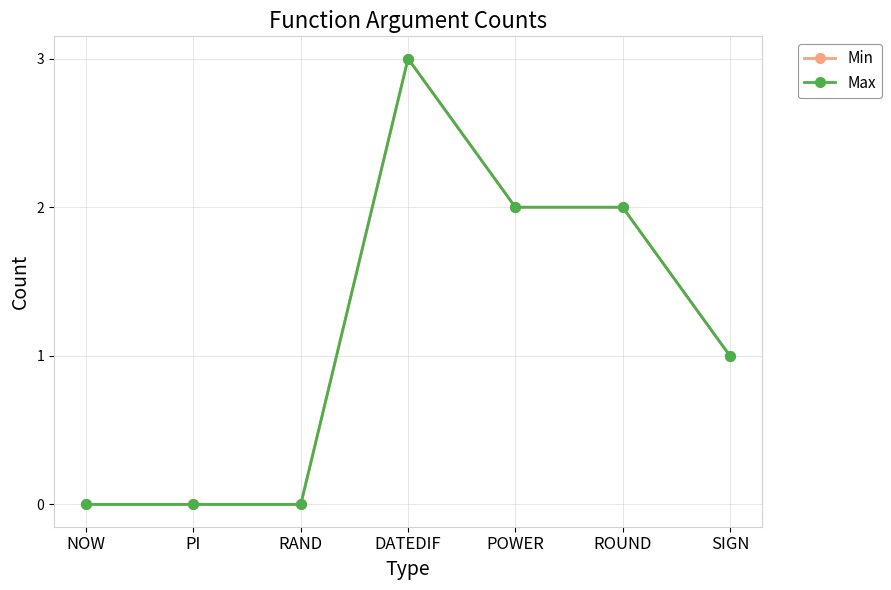

Is this an area chart (filled region under the line)?

No